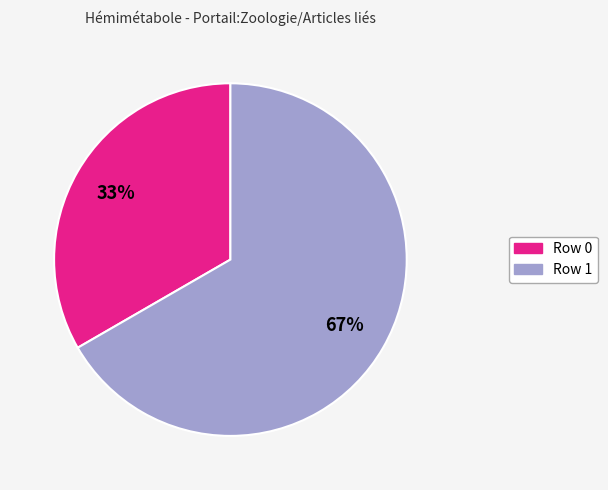

What percentage is the Row 1 slice, to the nearest percent?

67%